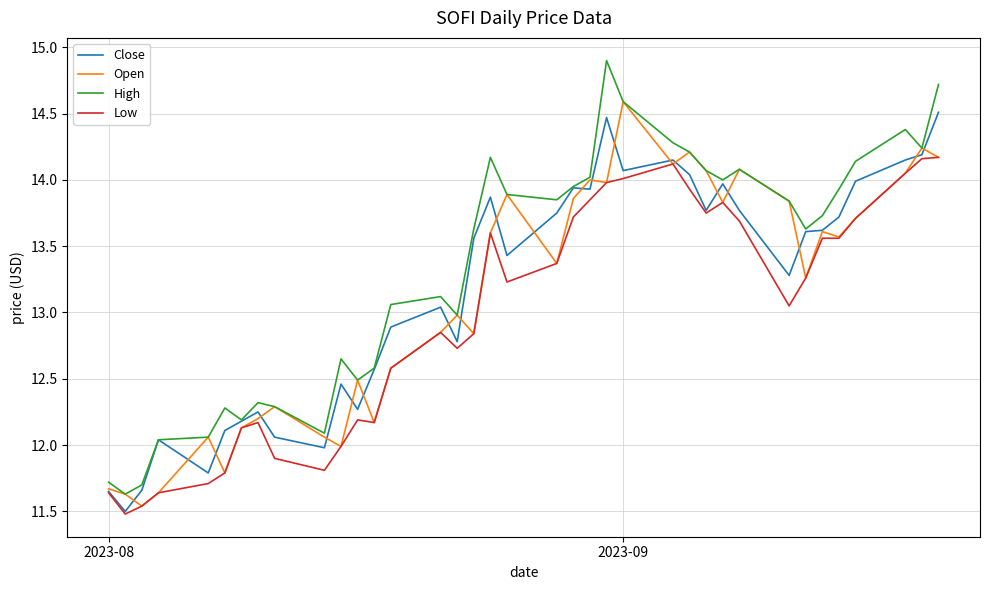

Which series has the largest total across all categories?

High